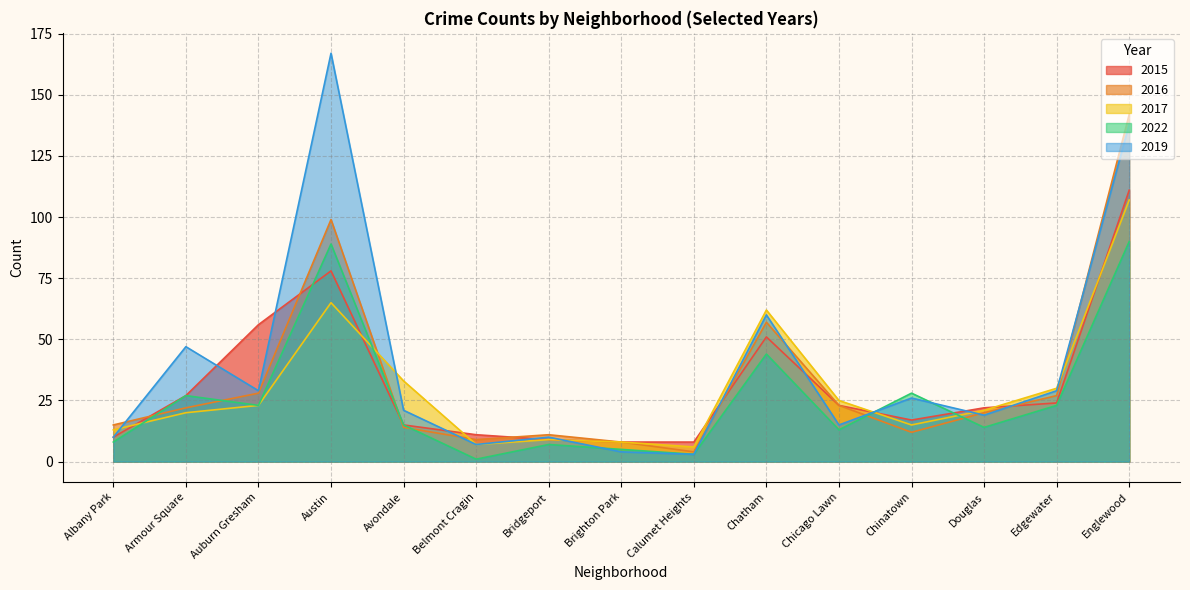

Which has a higher value, Englewood or Albany Park?

Englewood